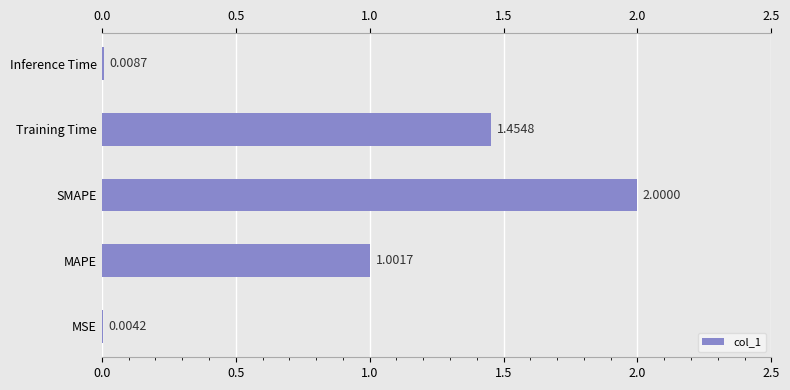

How many data points does each series have?

5